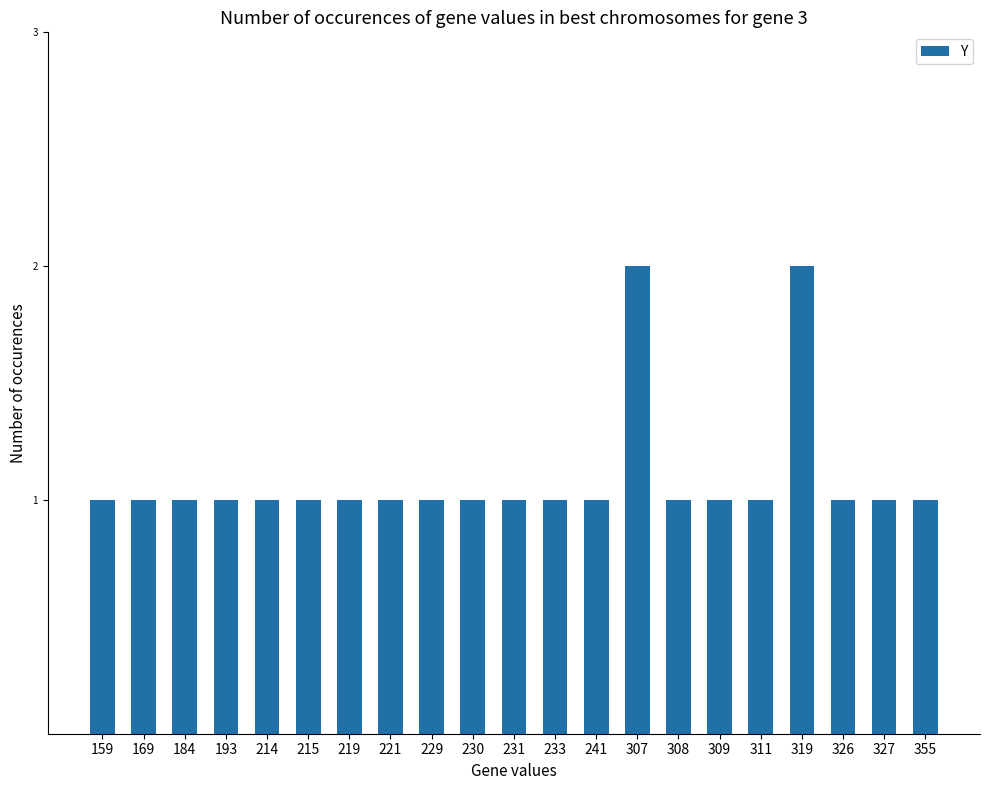

Does the chart contain any negative values?

No